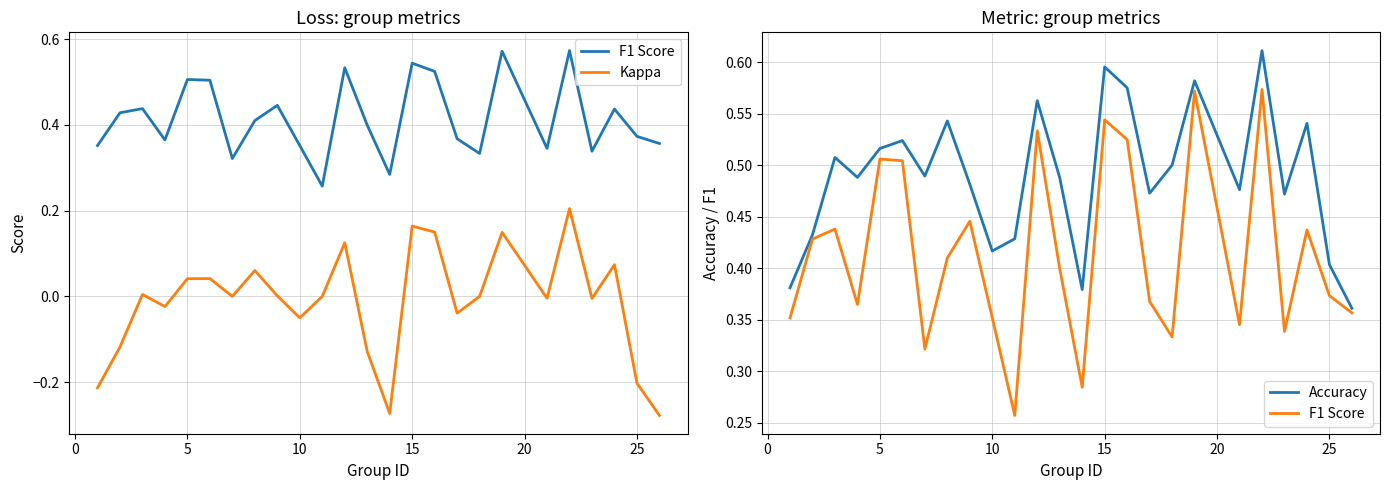

Which series has the largest total across all categories?

Accuracy